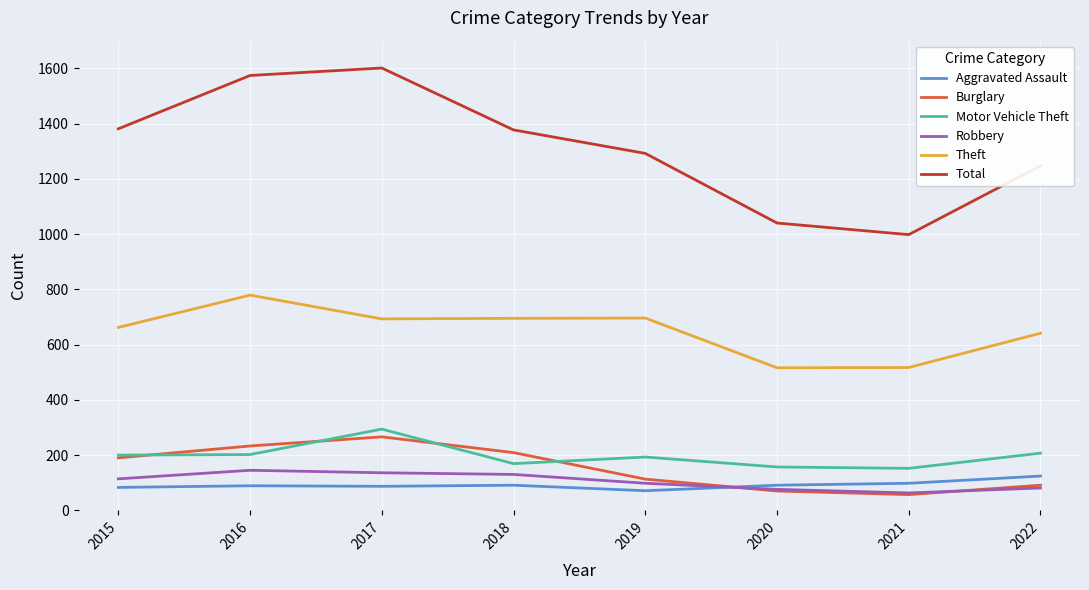

Between 2015 and 2017, which series saw the biggest shift?

Total